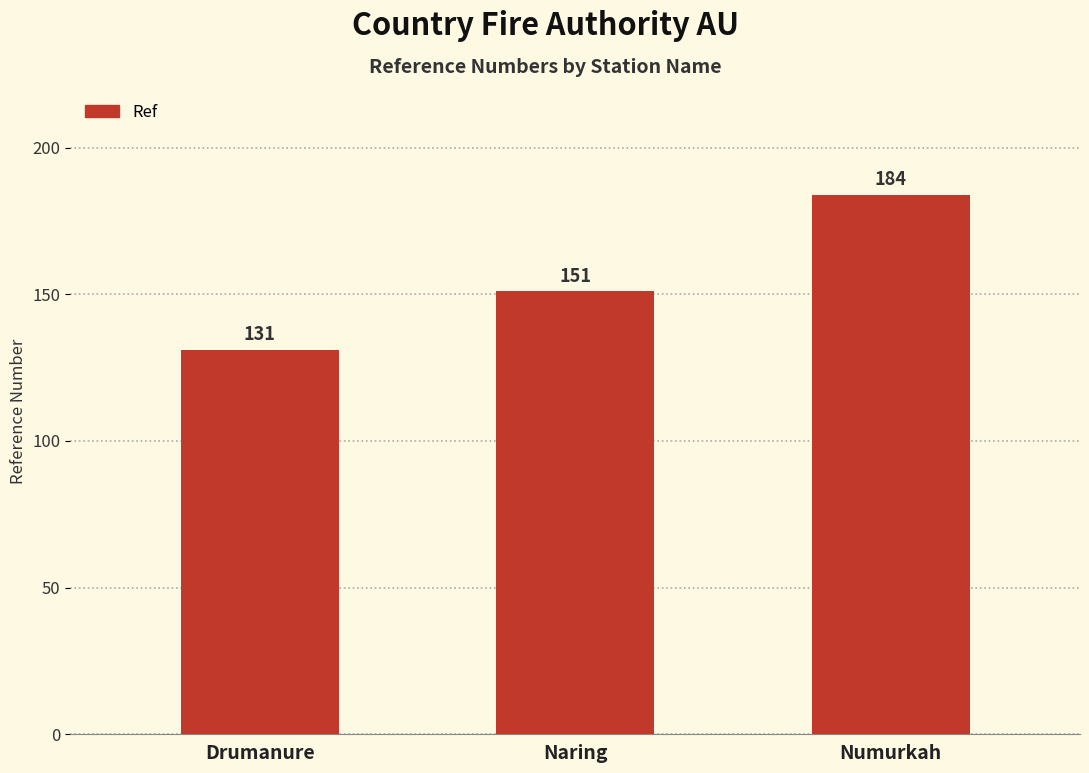

Which category has the highest value across all series?

Numurkah